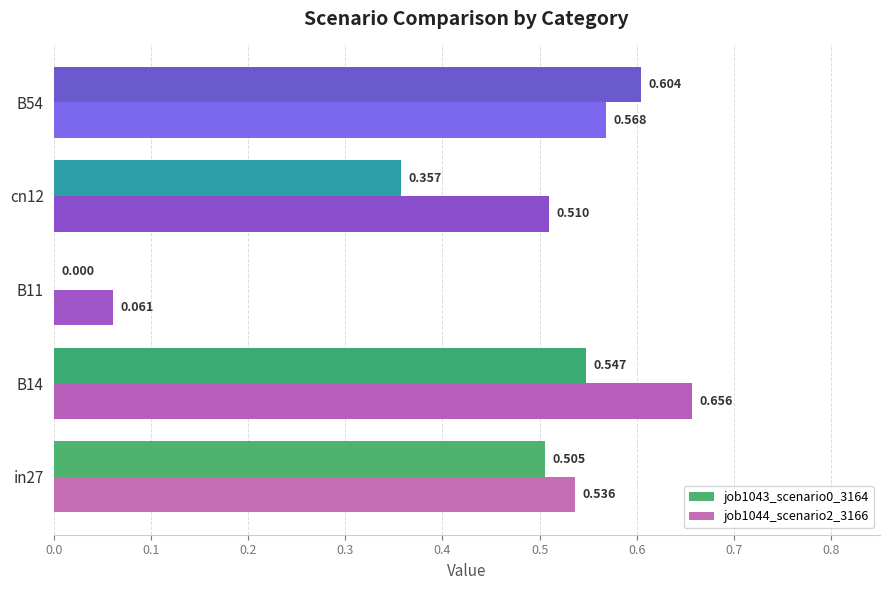

Is the value of job1044_scenario2_3166 at in27 greater than the value of job1043_scenario0_3164 at B14?

No